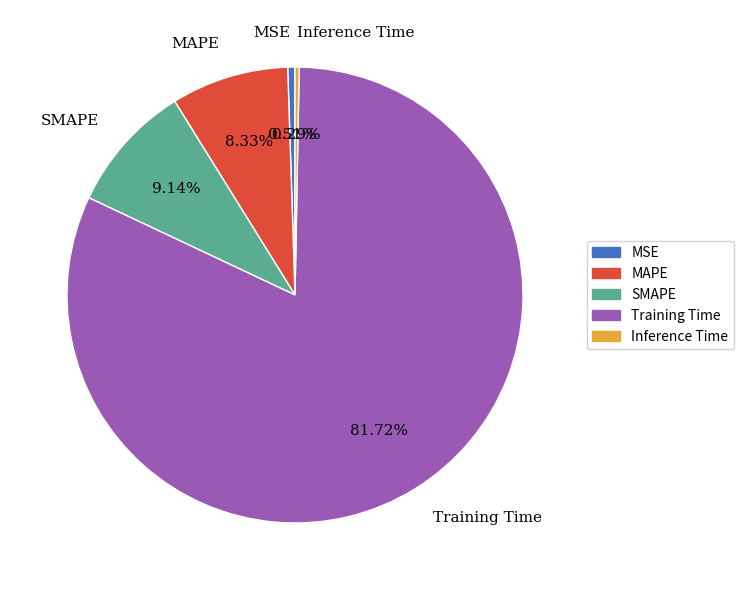

To the nearest percent, what is the difference between the largest and smallest slice percentages?

81%